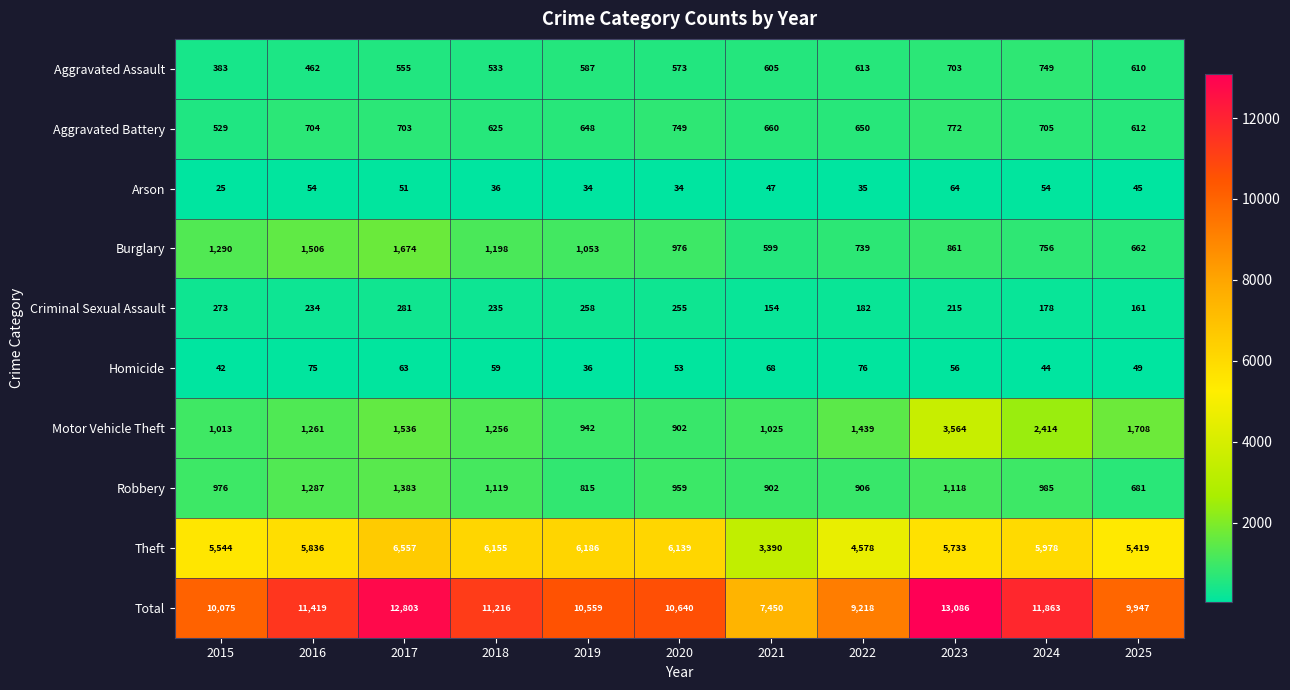

At 2019, list the series in order from largest to smallest.

Total, Theft, Burglary, Motor Vehicle Theft, Robbery, Aggravated Battery, Aggravated Assault, Criminal Sexual Assault, Homicide, Arson